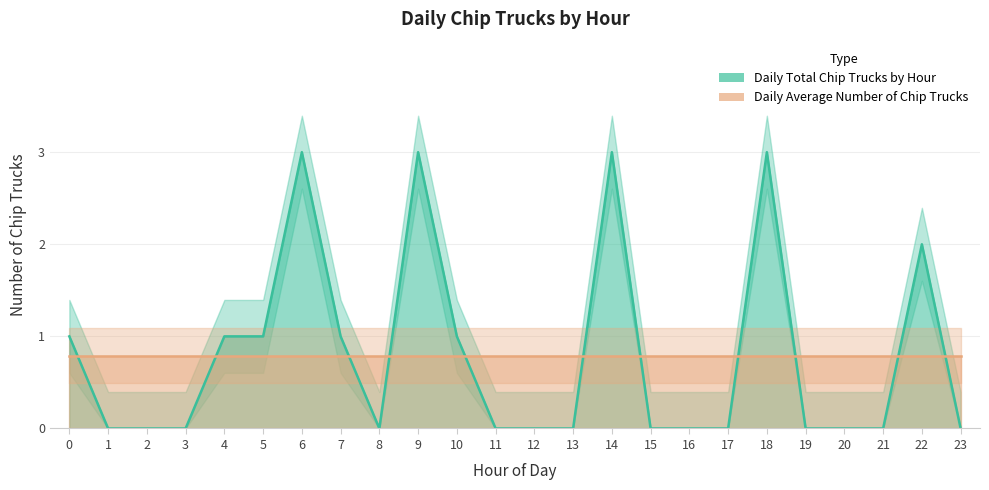

How many positive values are there?

10